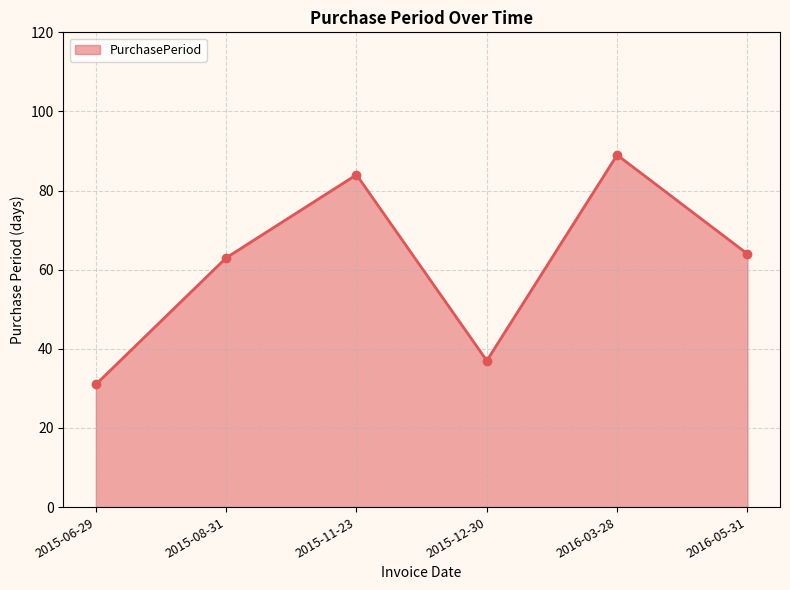

What is the difference between the maximum and minimum values?

58